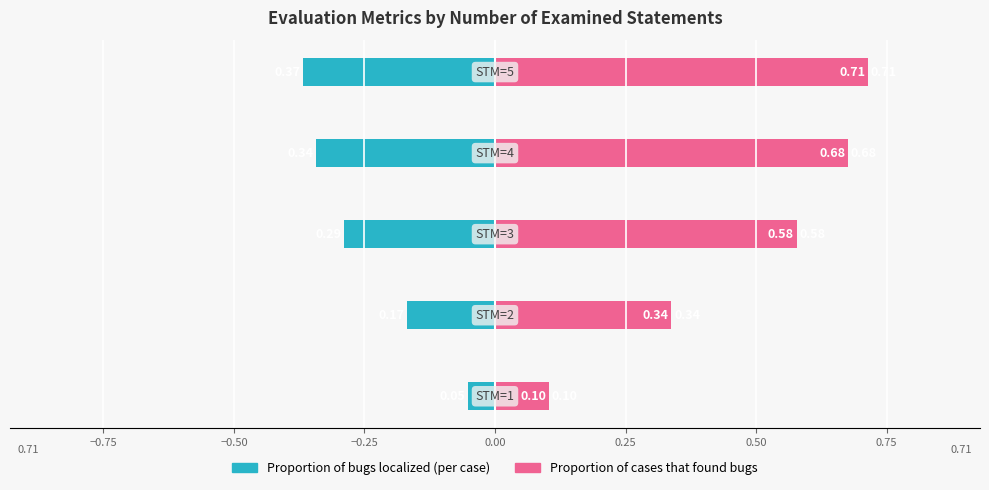

Count the number of data series in this chart.

2